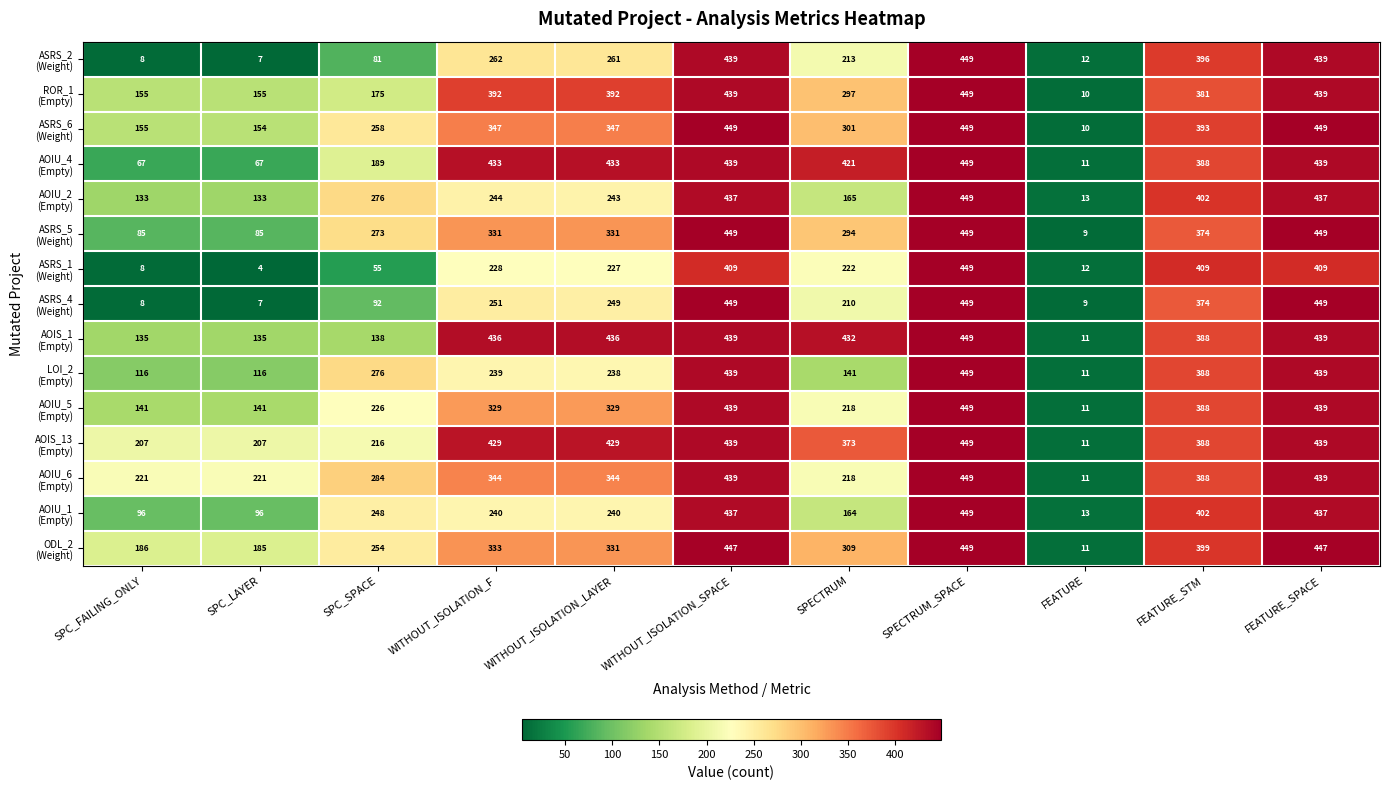

What is the spread (max minus min) of values at SPC_LAYER?

217